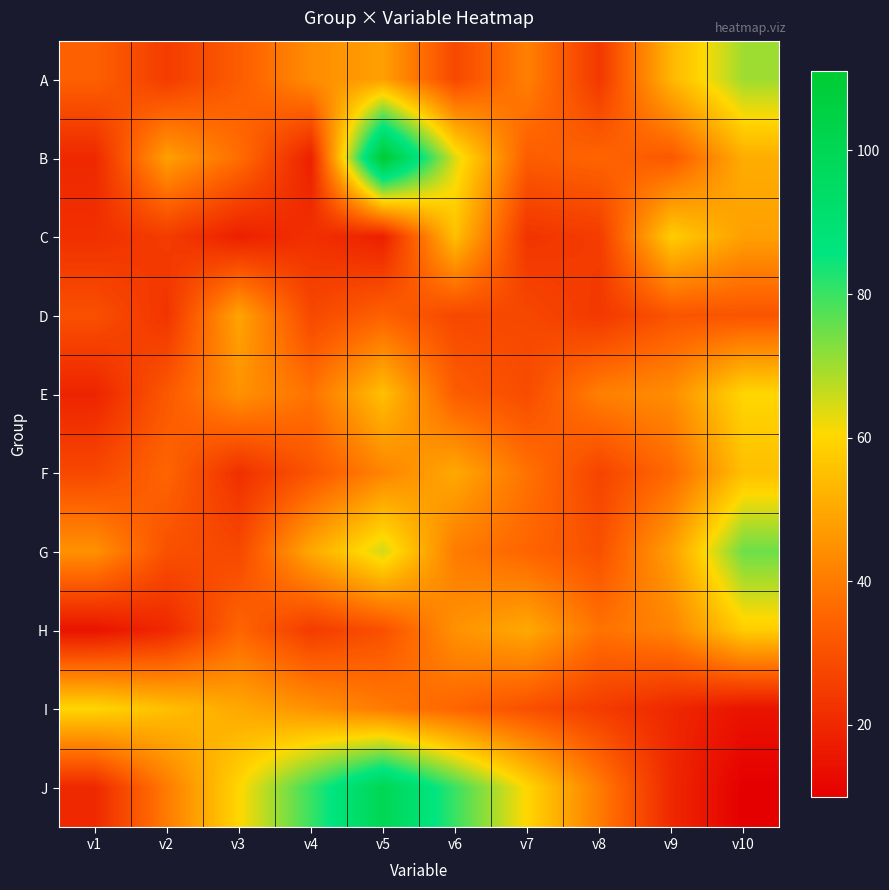

At v4, list the series in order from largest to smallest.

J, G, I, A, E, F, D, H, C, B